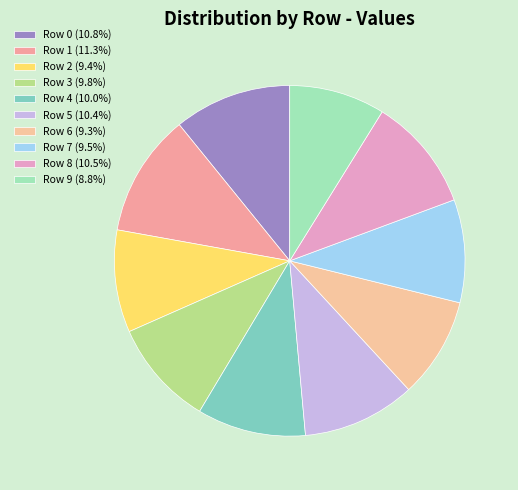

How many slices are in this pie chart?

10